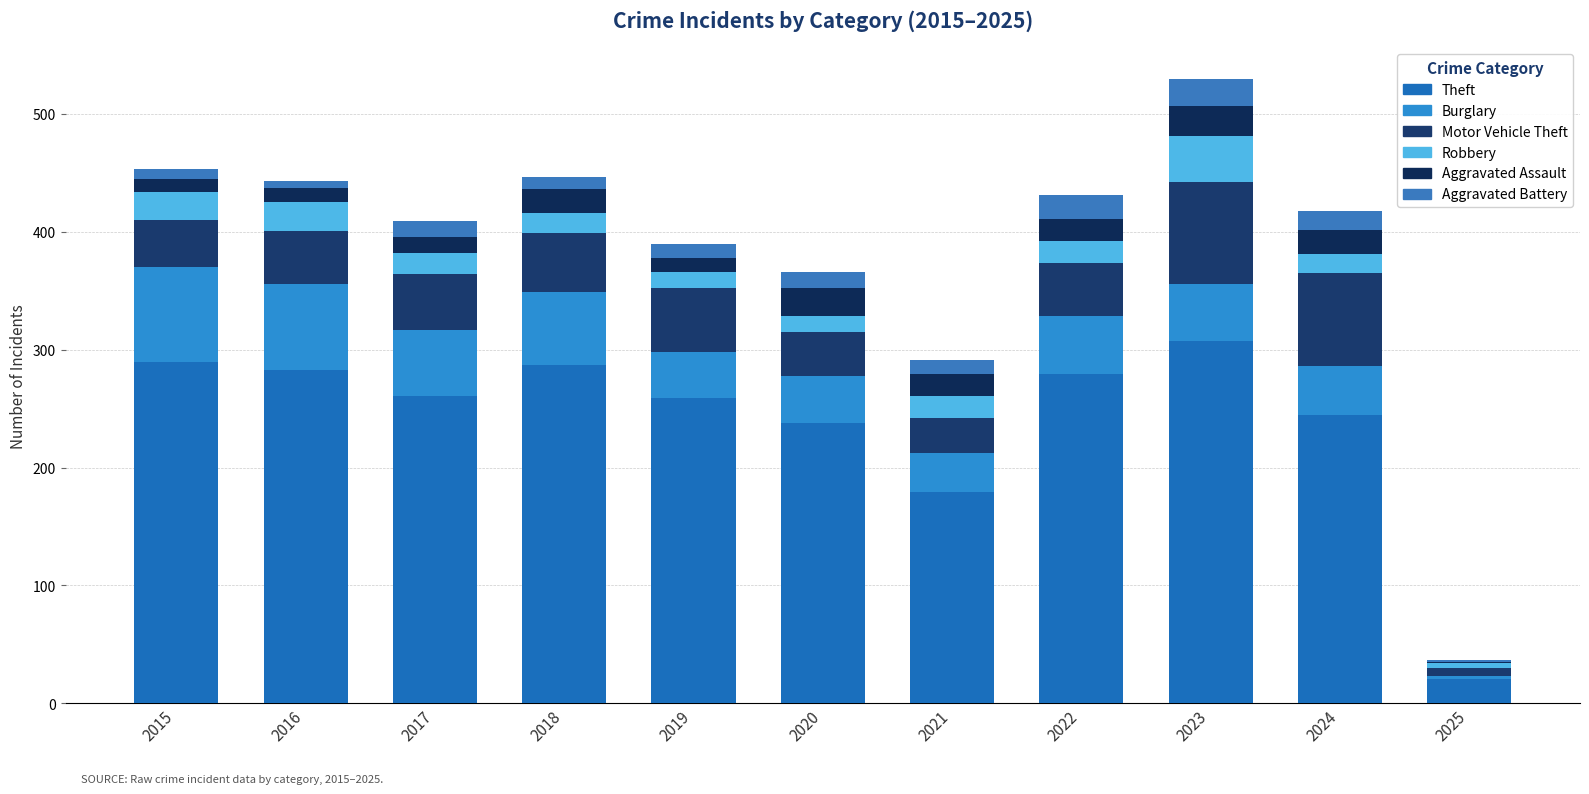

What is the difference between the Theft values at 2022 and 2018?

8